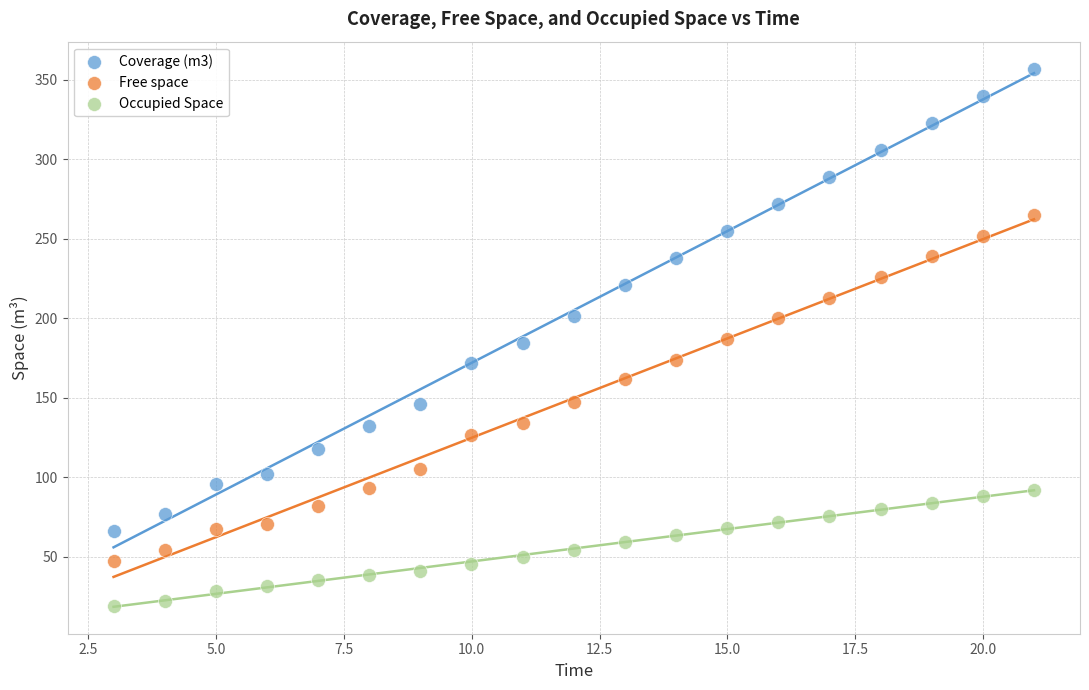

Across all data points, what is the range of X values (max minus min)?

18.0